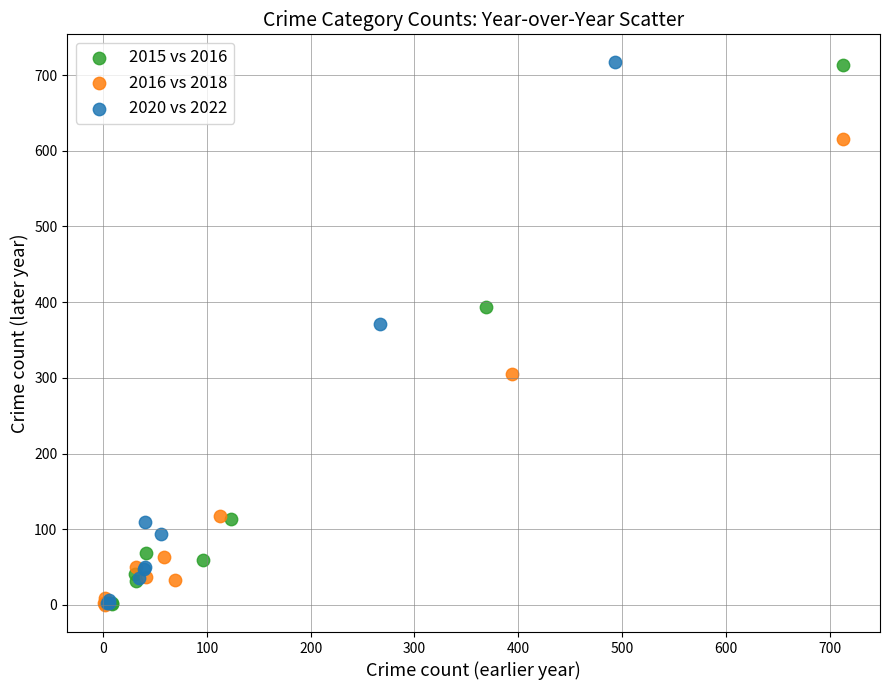

Which series has the widest spread of Y values?

2020 vs 2022